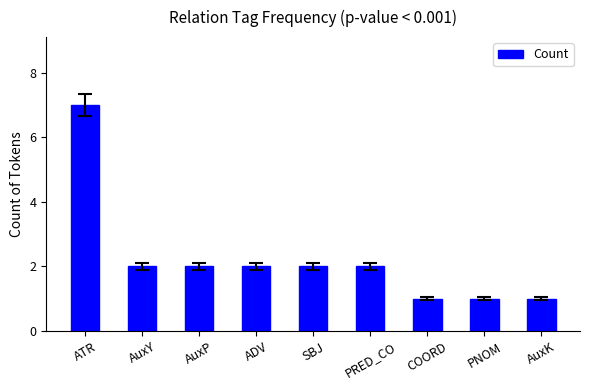

The value at SBJ is 2. True or false?

True